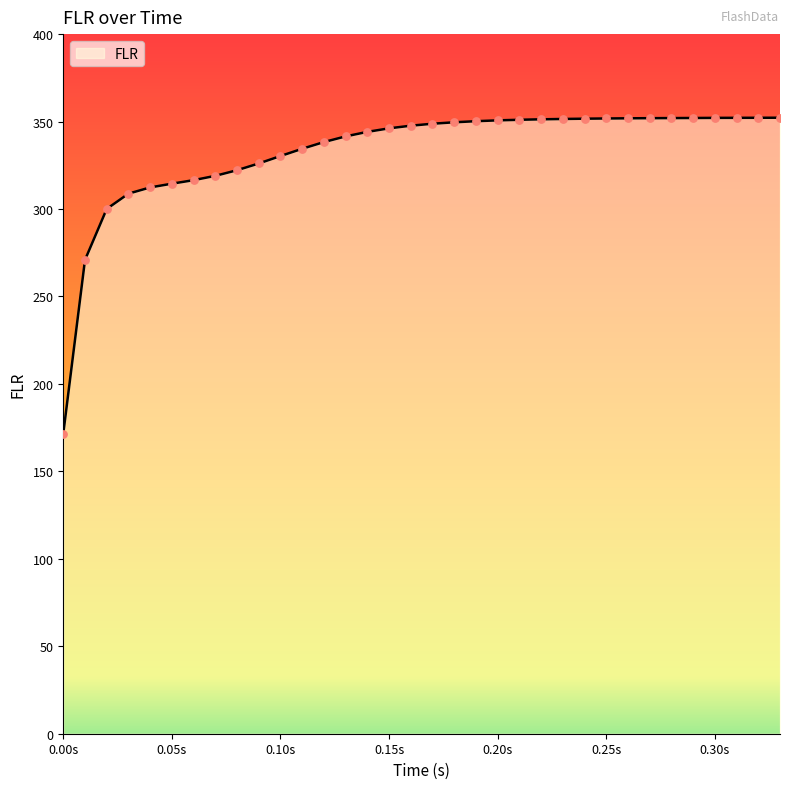

What is the smallest value displayed?

171.6